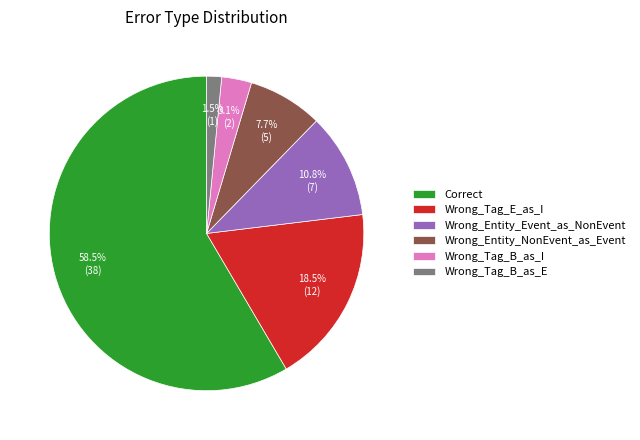

Count the number of slices in the pie.

6